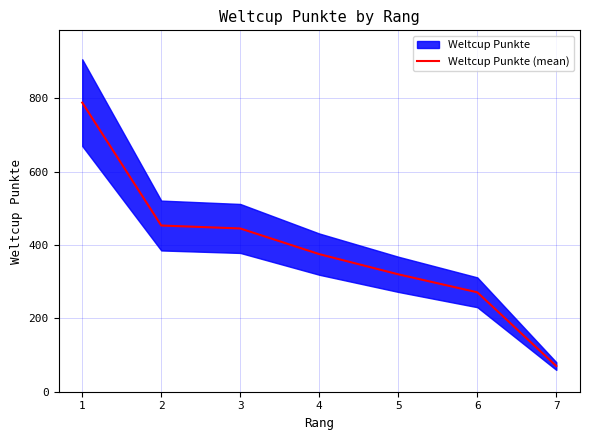

What is the lowest value of the Weltcup Punkte (mean) series?

70